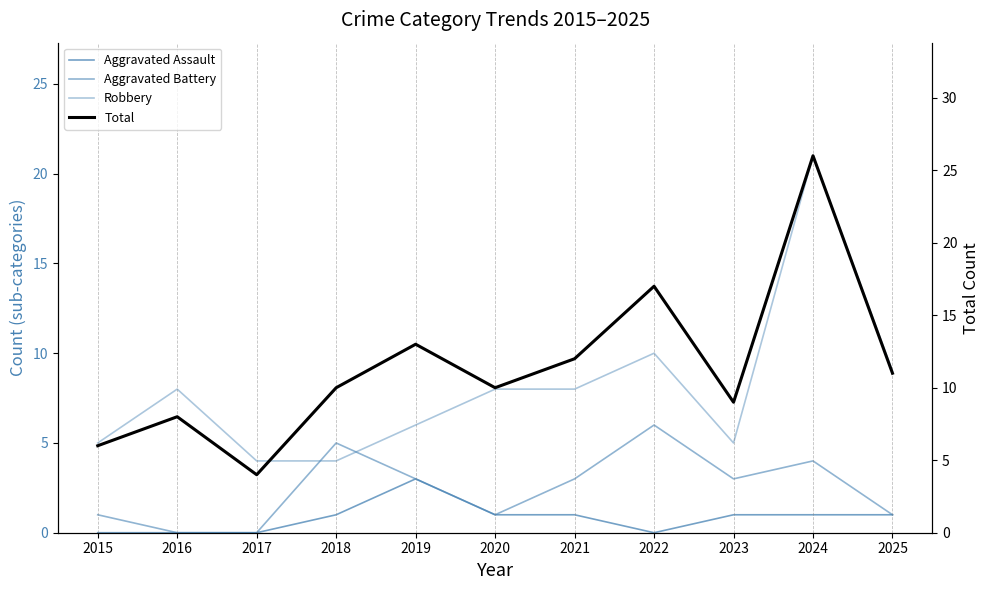

What is the value of the Robbery point at the 9th from the left?

5